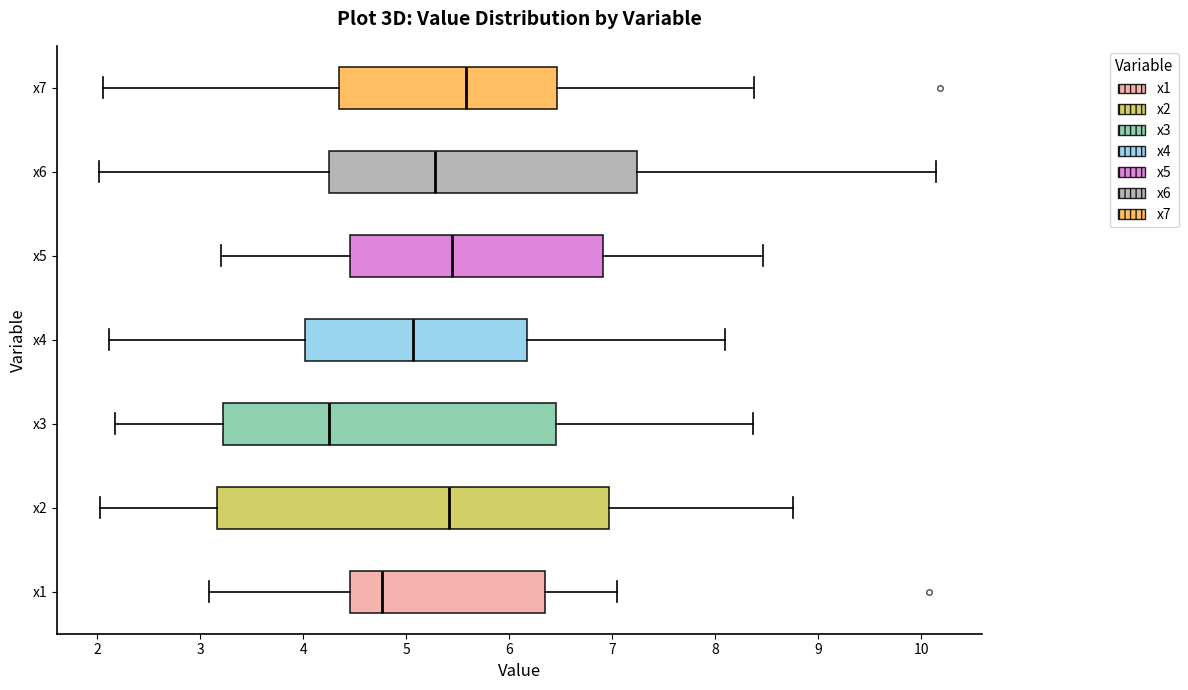

Where is the left edge of the box for x1 on the x-axis? The values are not printed on the chart, so give them approximately, as read against the axis.

4.5